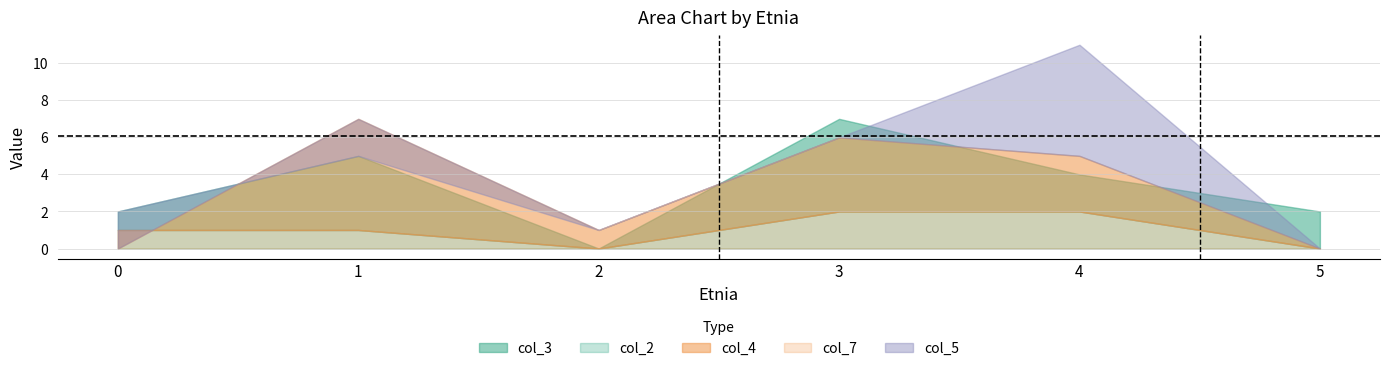

In col_4, how many points are lower than both neighbors (excluding endpoints)?

1